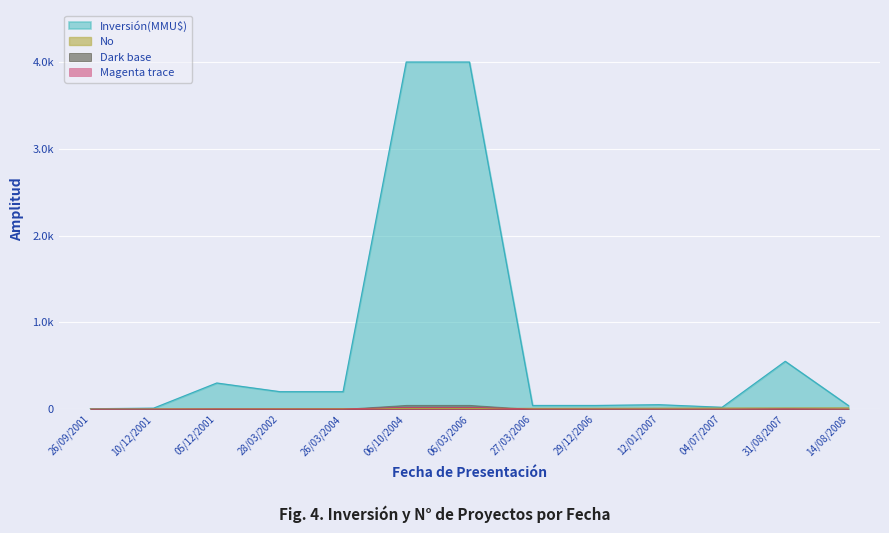

Read the Inversión(MMU$) value at 31/08/2007.

550.0